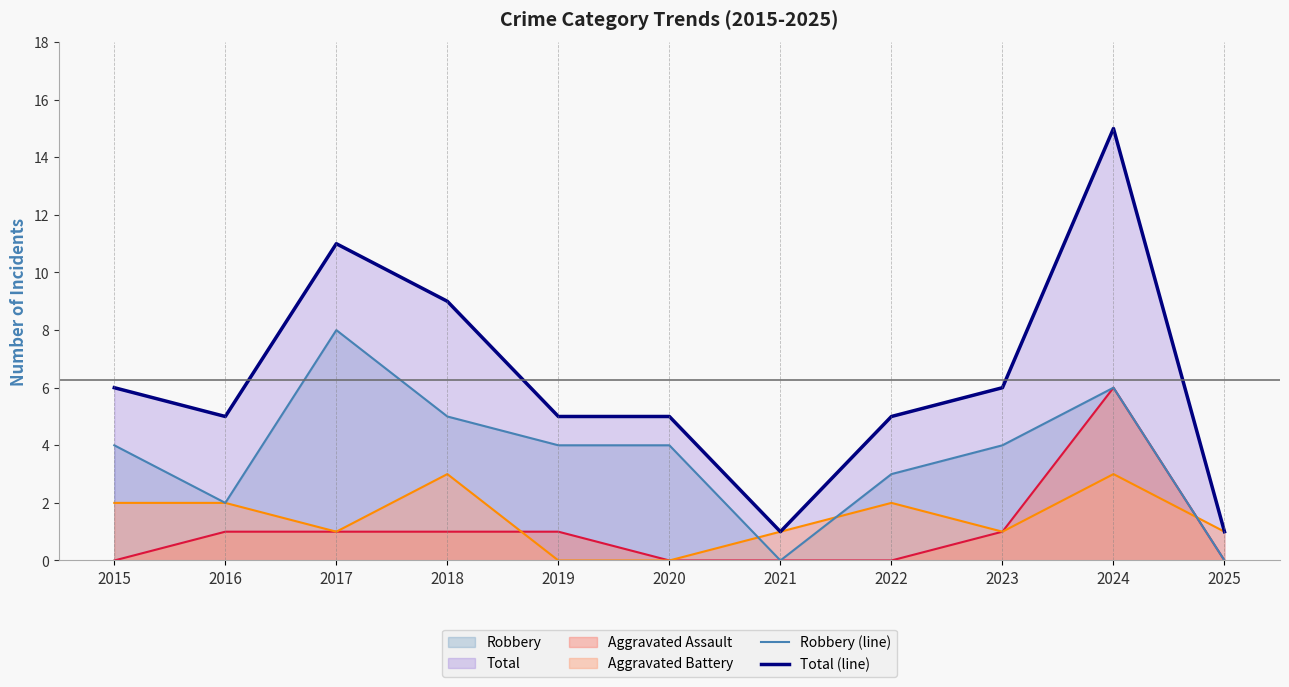

What is the maximum value shown in the chart?

15